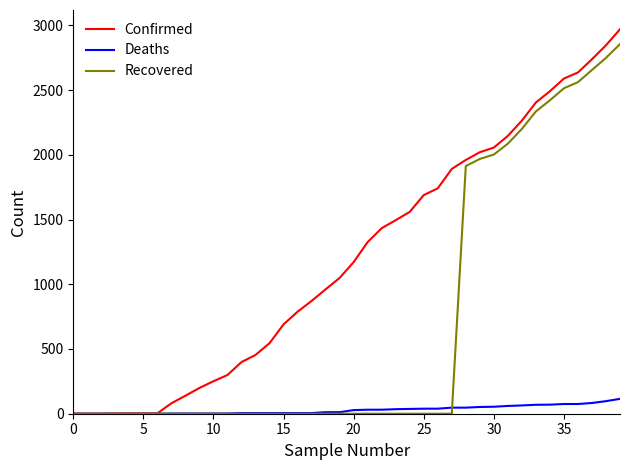

How many distinct data groups are displayed?

3